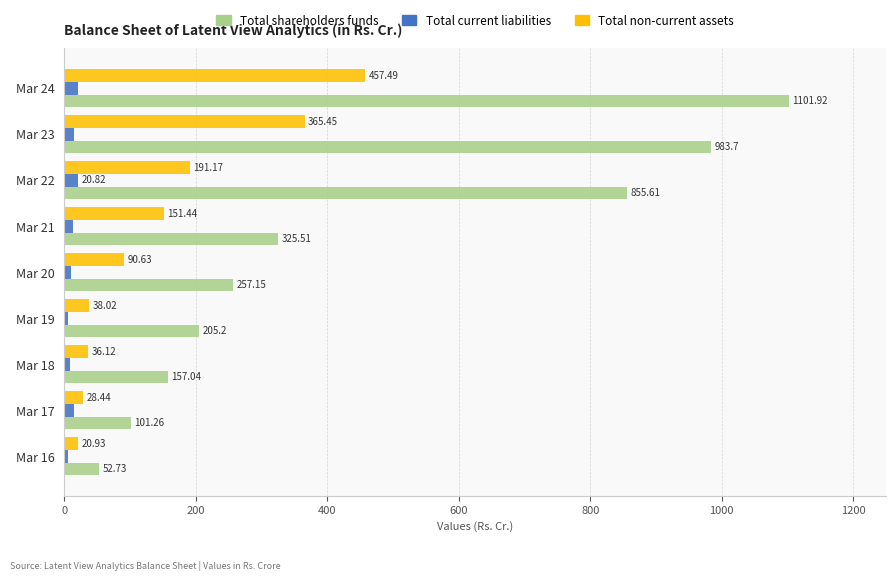

How many categories are shown in the chart?

9